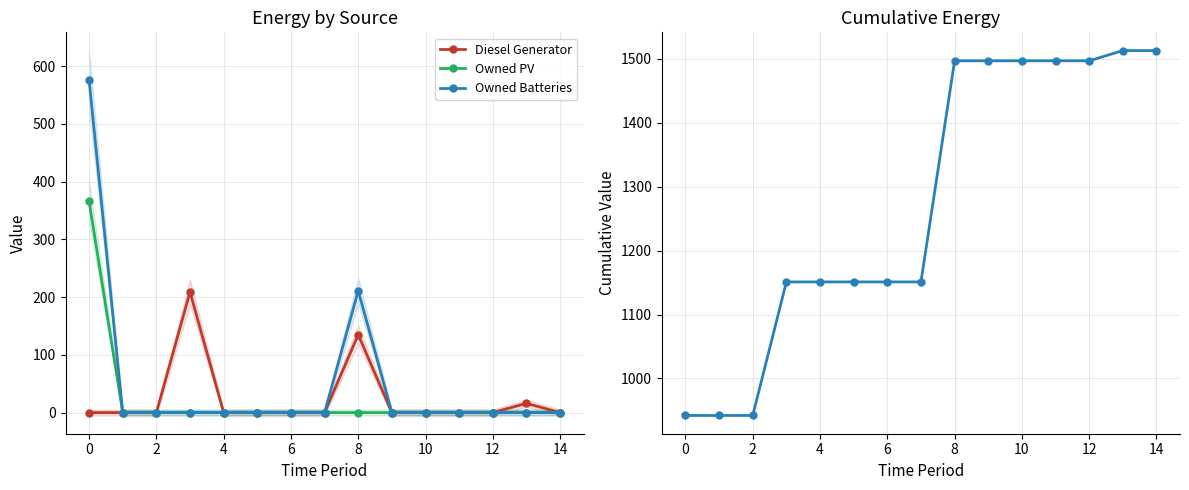

True or false: Owned PV has more than 2 interior local peaks.

False